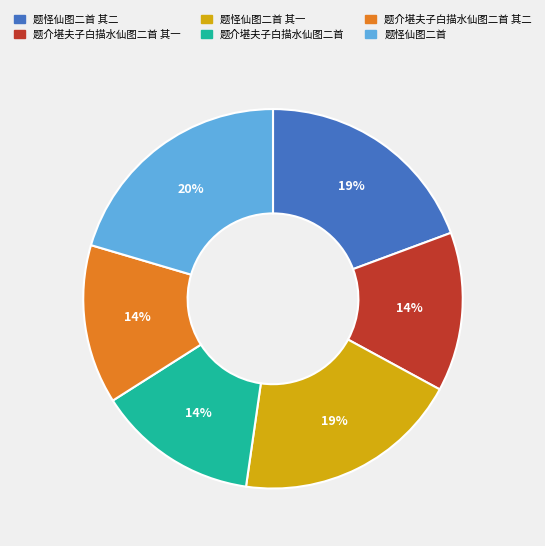

What is the ratio of the value at 题介堪夫子白描水仙图二首 其二 to the value at 题怪仙图二首?

0.7